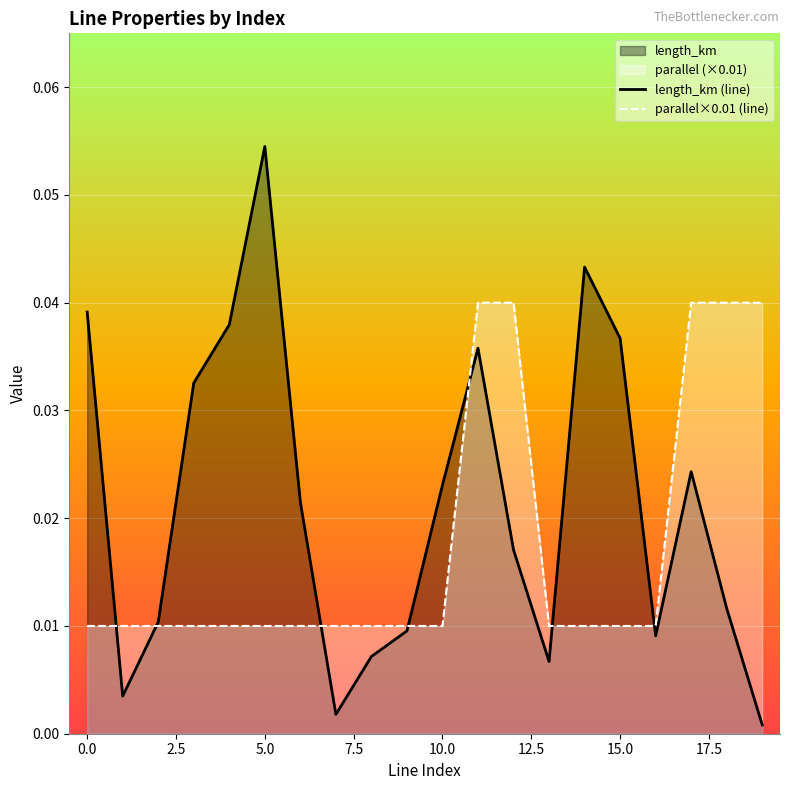

True or false: length_km (line) and parallel×0.01 (line) cross at least once.

True